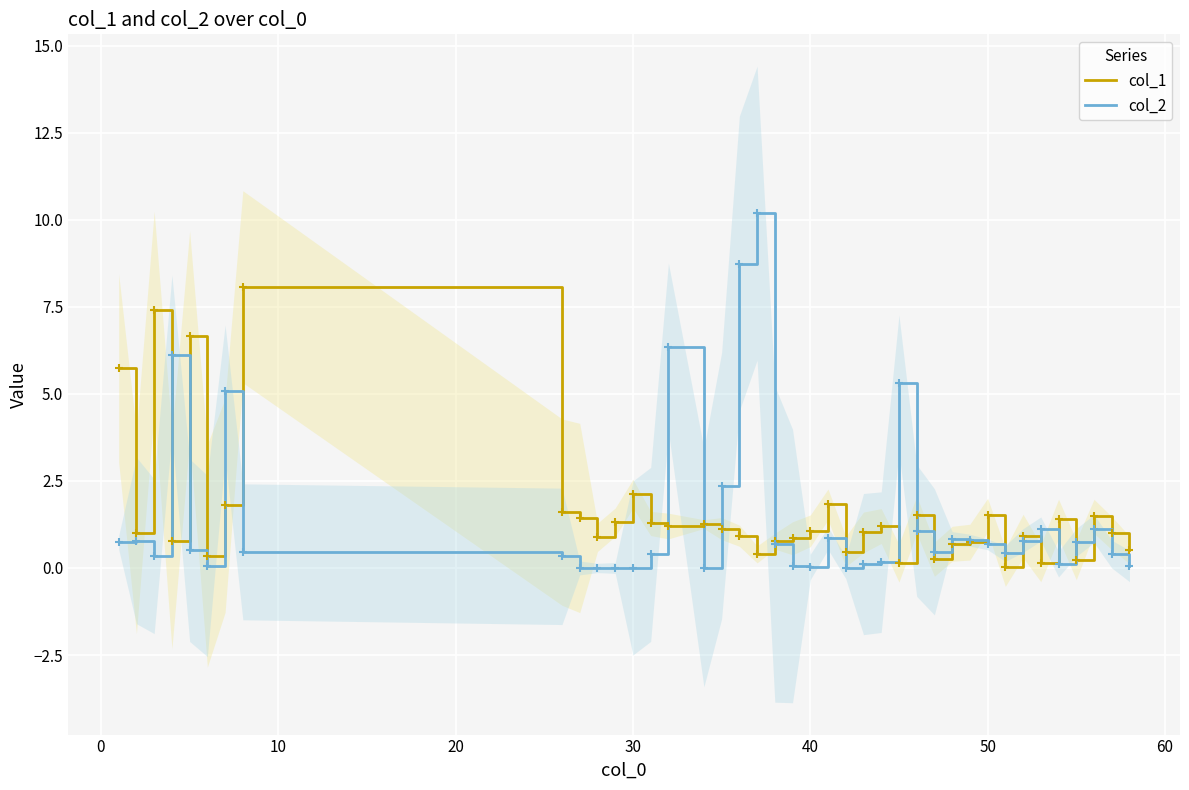

What is the highest value of the col_1 series?

8.1